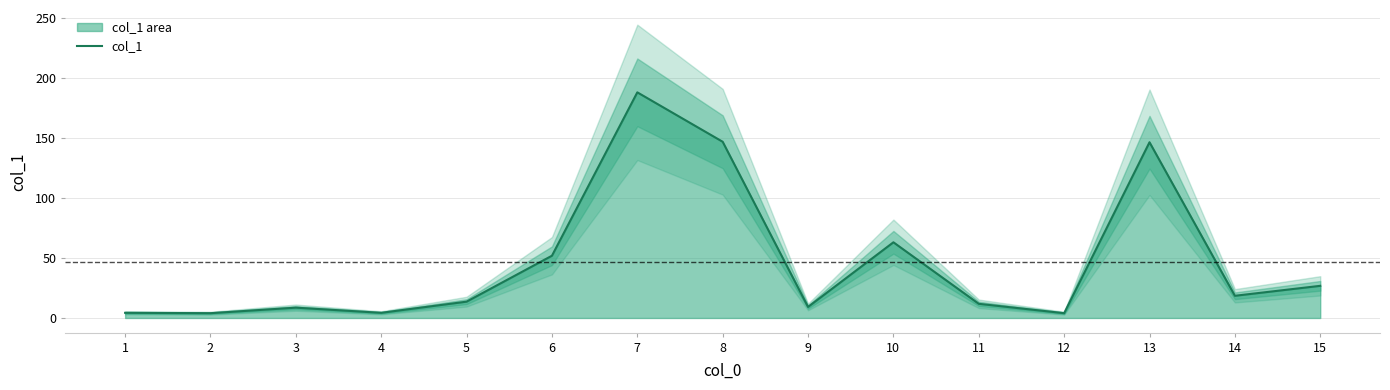

What is the ratio of the value at 13 to the value at 7?

0.8